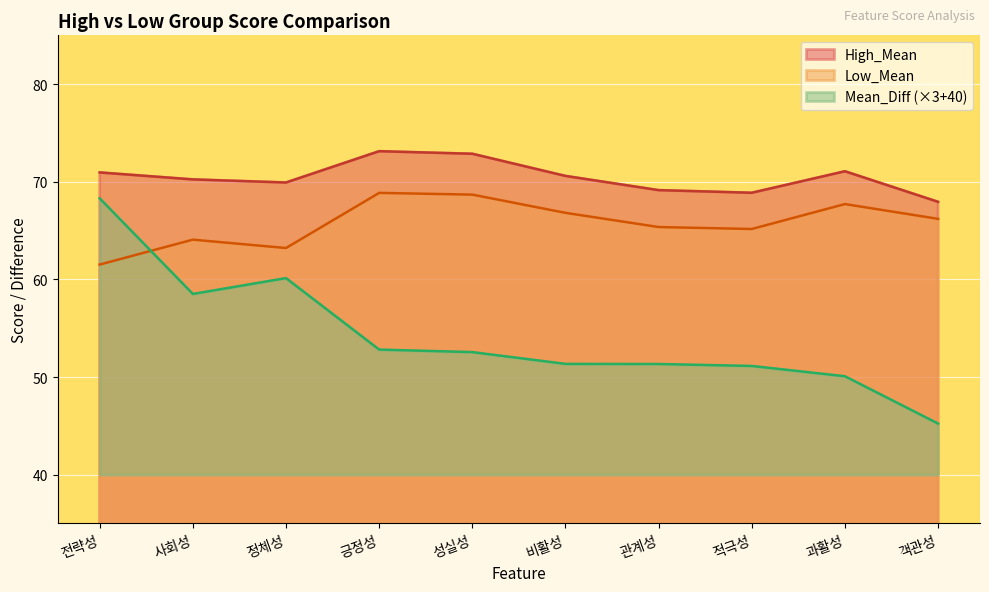

What is the label of the 9th point from the left?

과활성